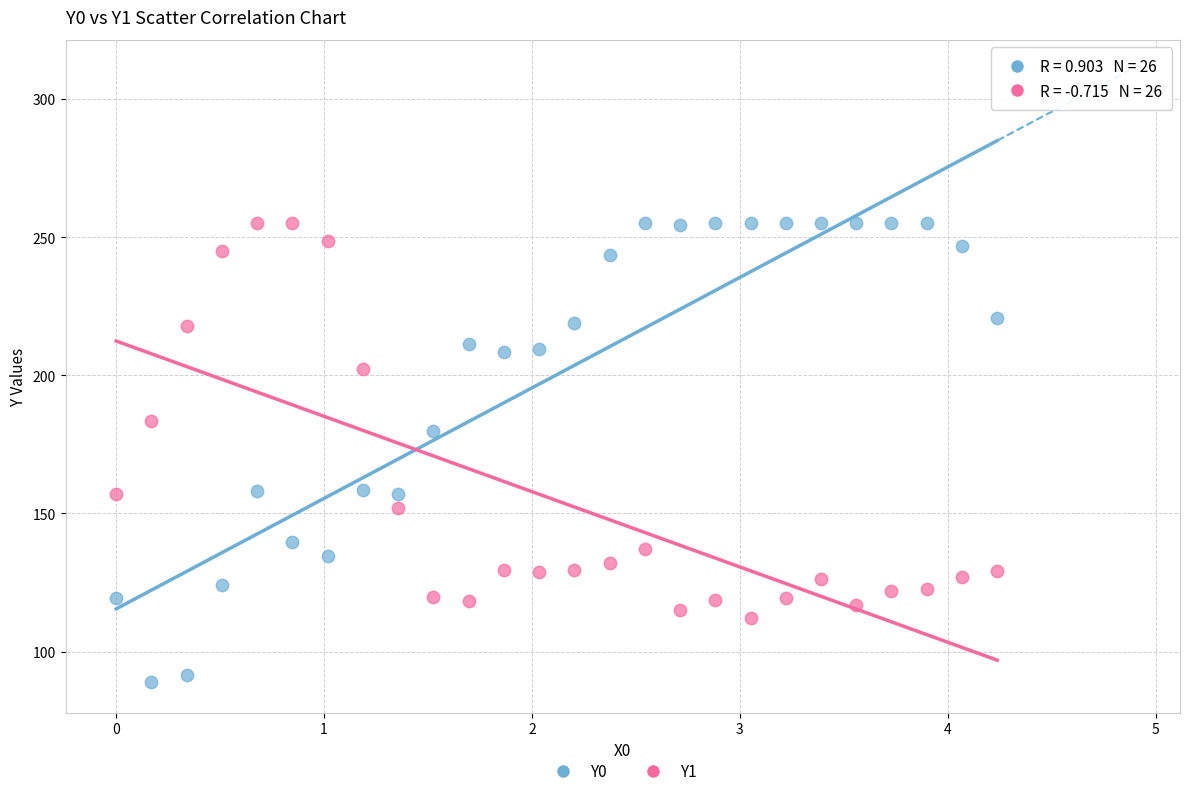

Across all data points, what is the range of Y values (max minus min)?

166.1